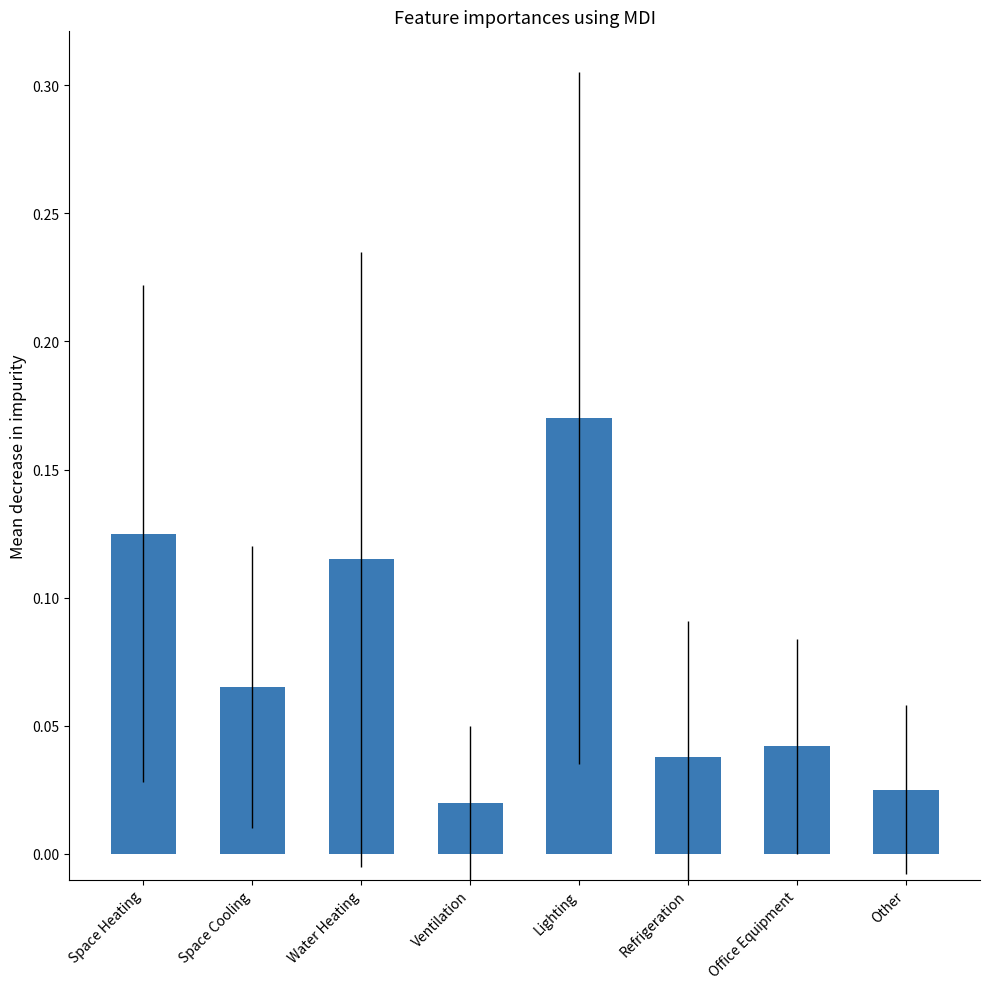

What position from the left is Space Cooling?

2